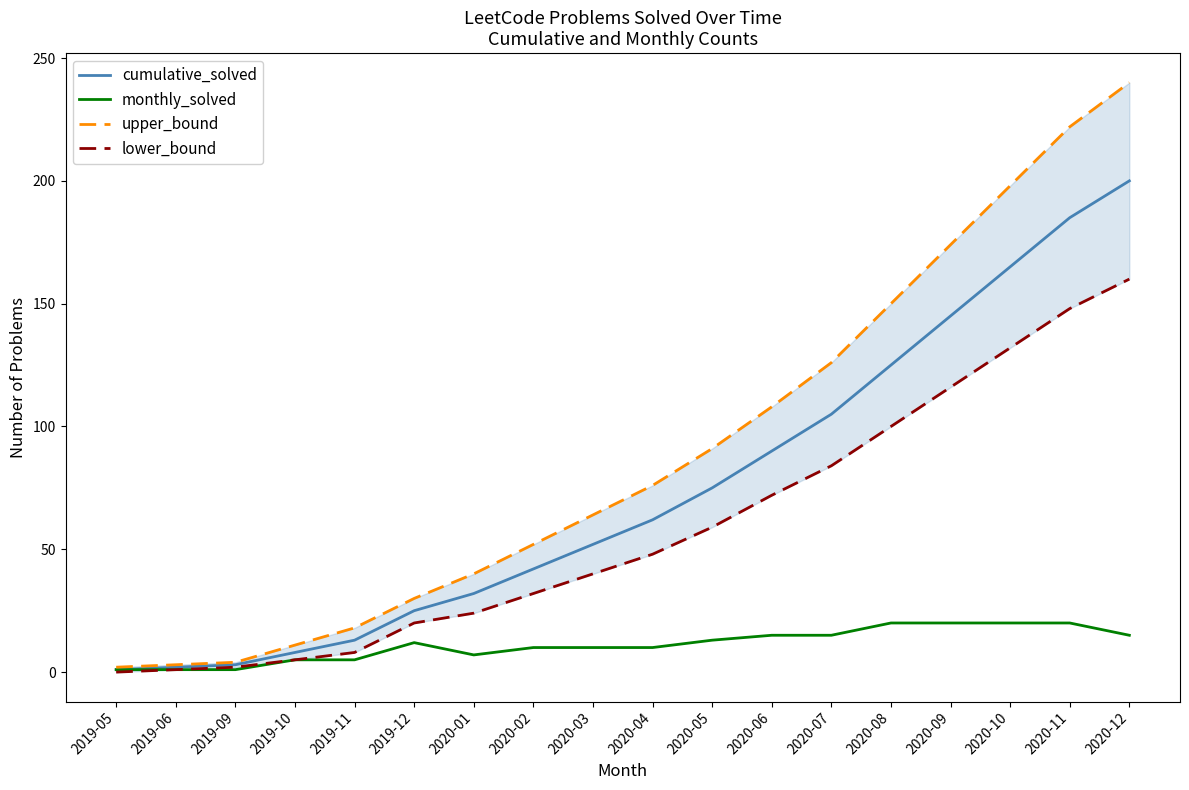

Which has a higher value, 2020-09 or 2019-10?

2020-09